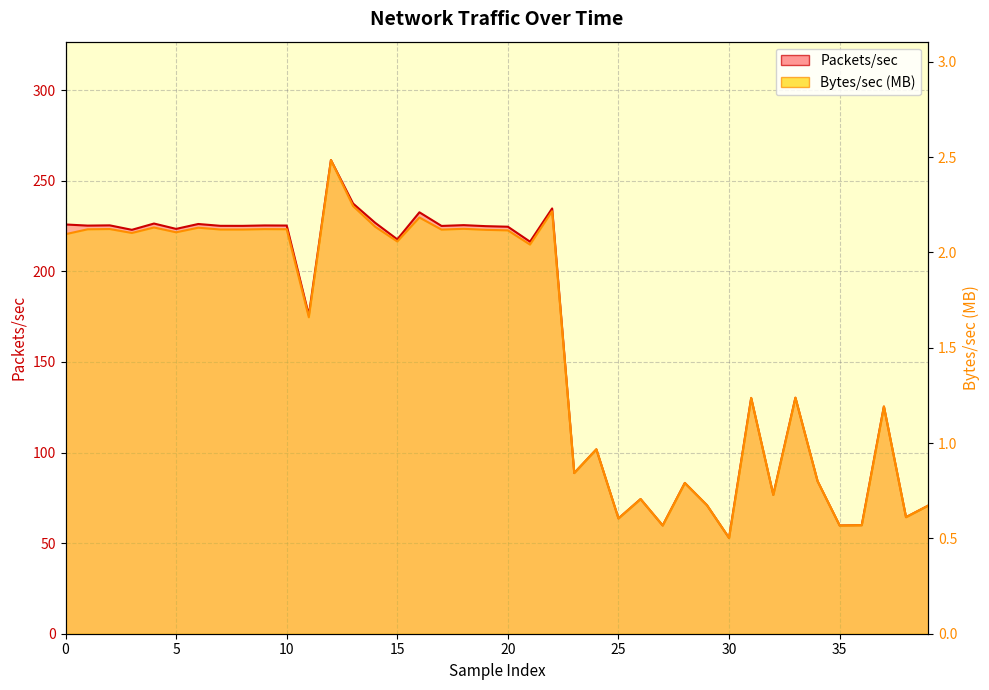

What is the label of the 8th point from the right?

32